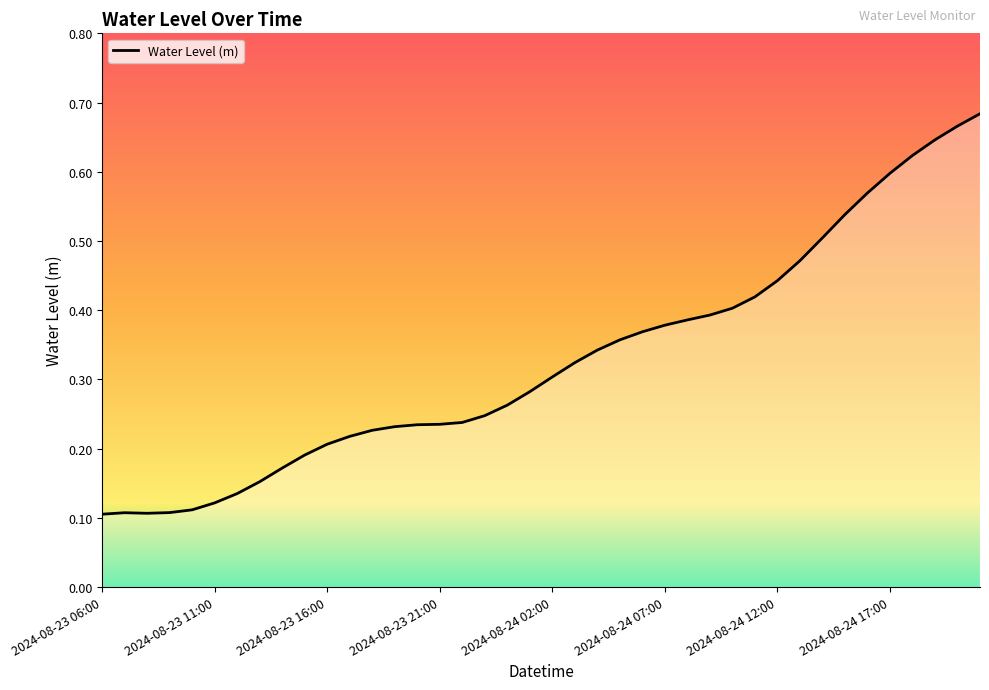

How many interior local peaks (higher than both neighbors) does the data have?

1